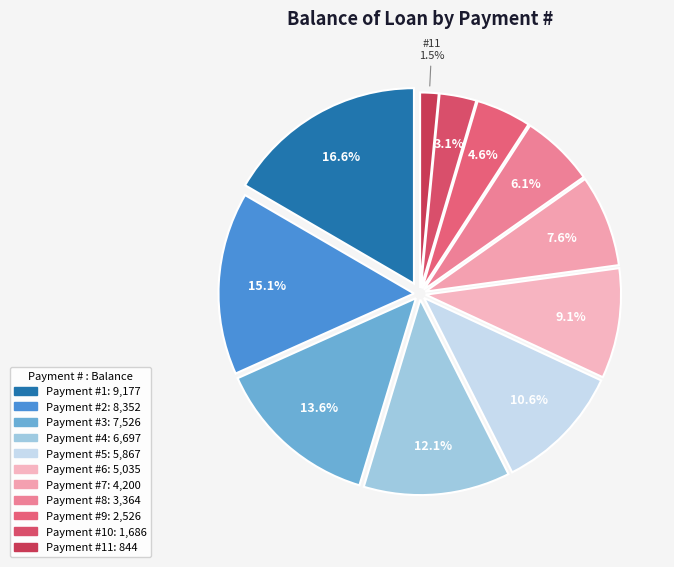

How many slices are in this pie chart?

11